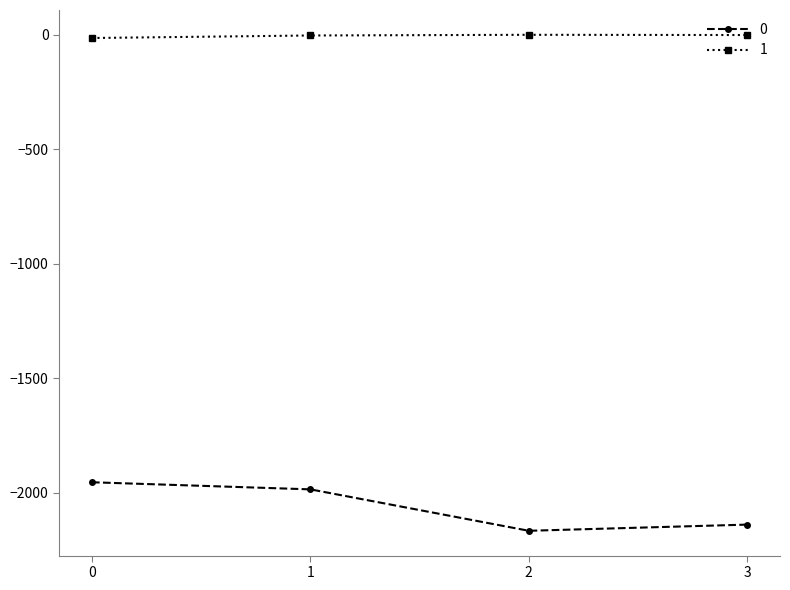

How many interior local valleys does the 0 series have?

1